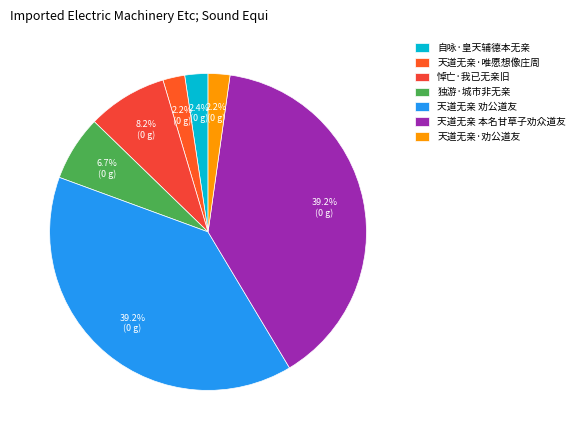

Count the number of slices in the pie.

7